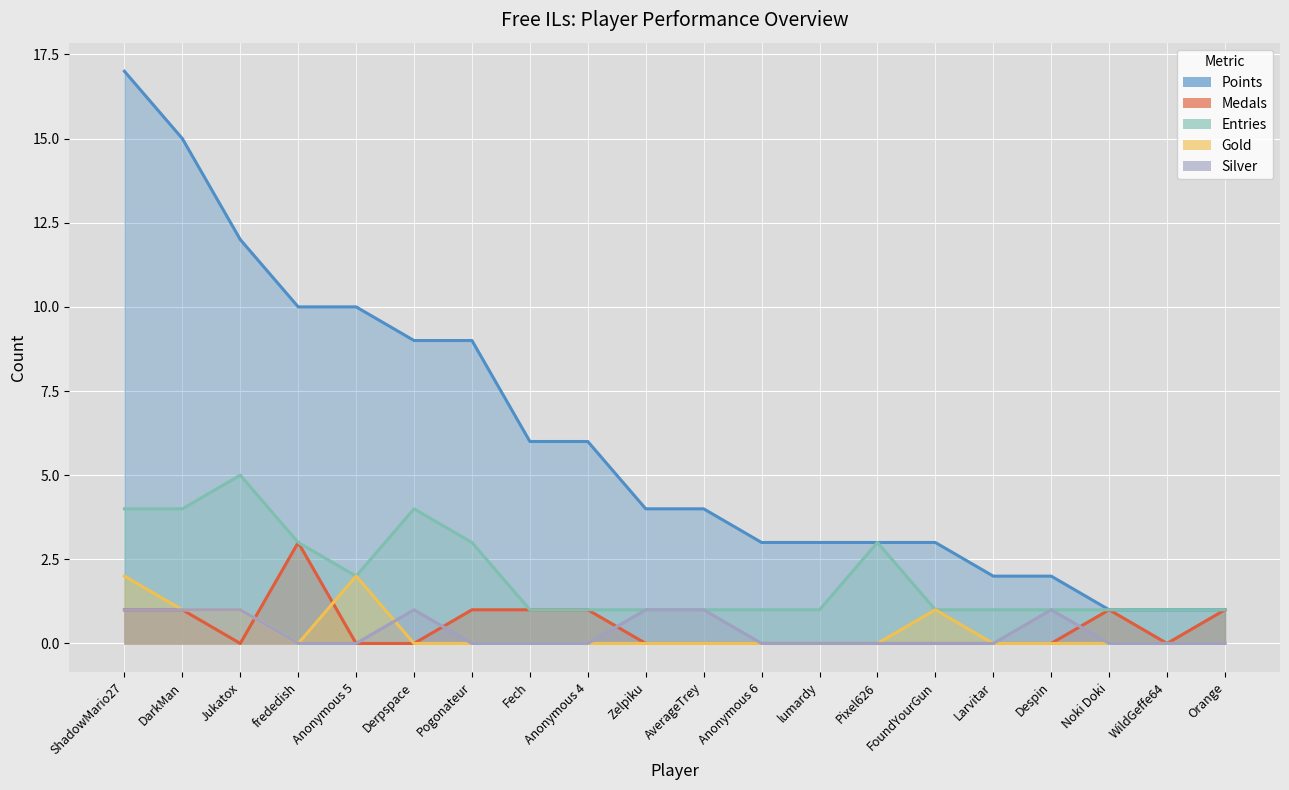

At which category does Gold reach its first local peak?

Anonymous 5